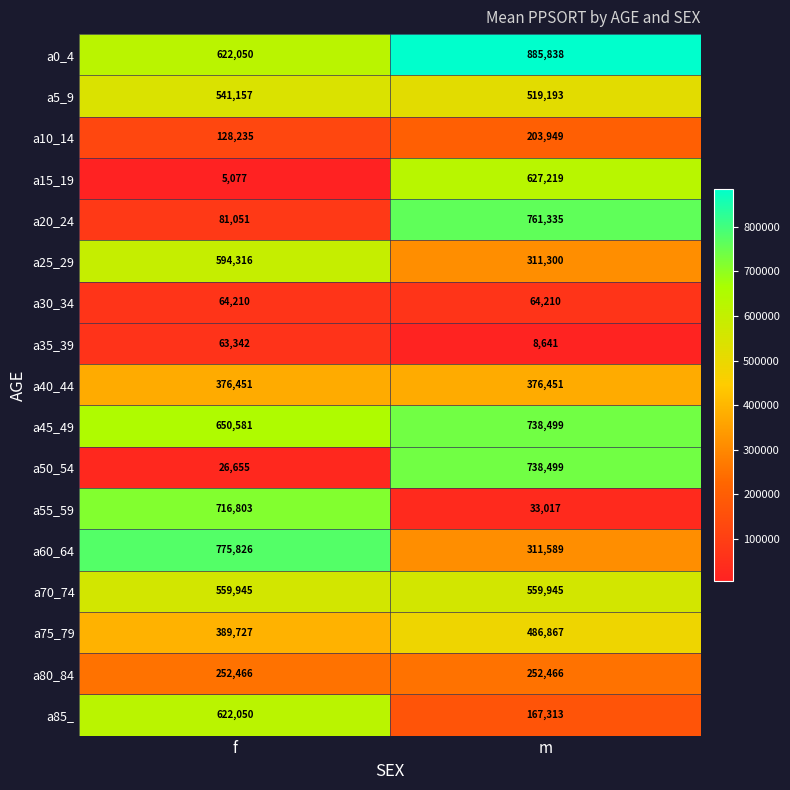

At which label is a35_39 closest to 35991?

m